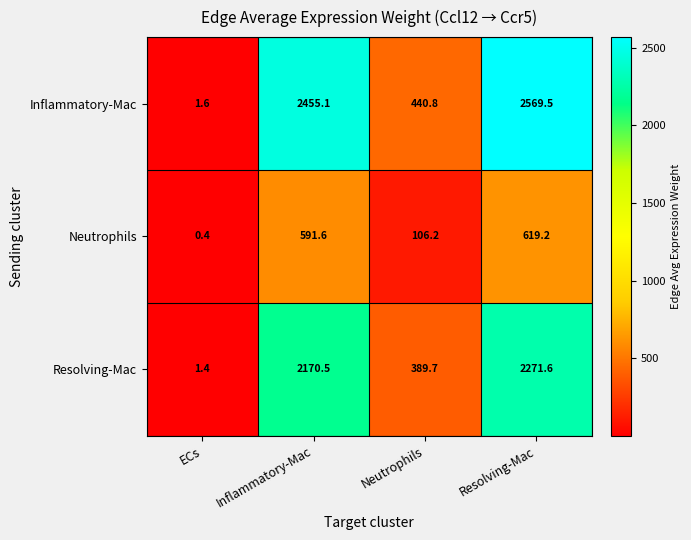

What is the difference between the Resolving-Mac values at Neutrophils and Inflammatory-Mac?

1780.8